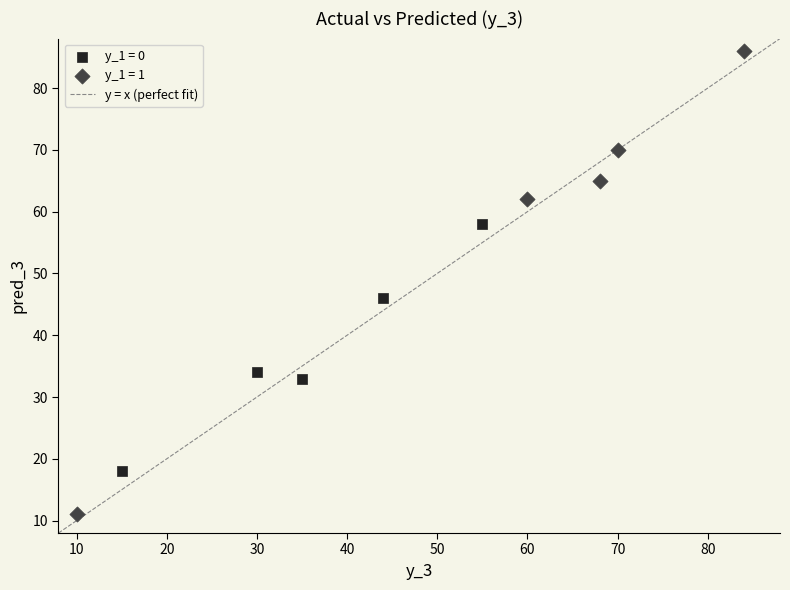

Which series contains the highest Y value?

y_1 = 1